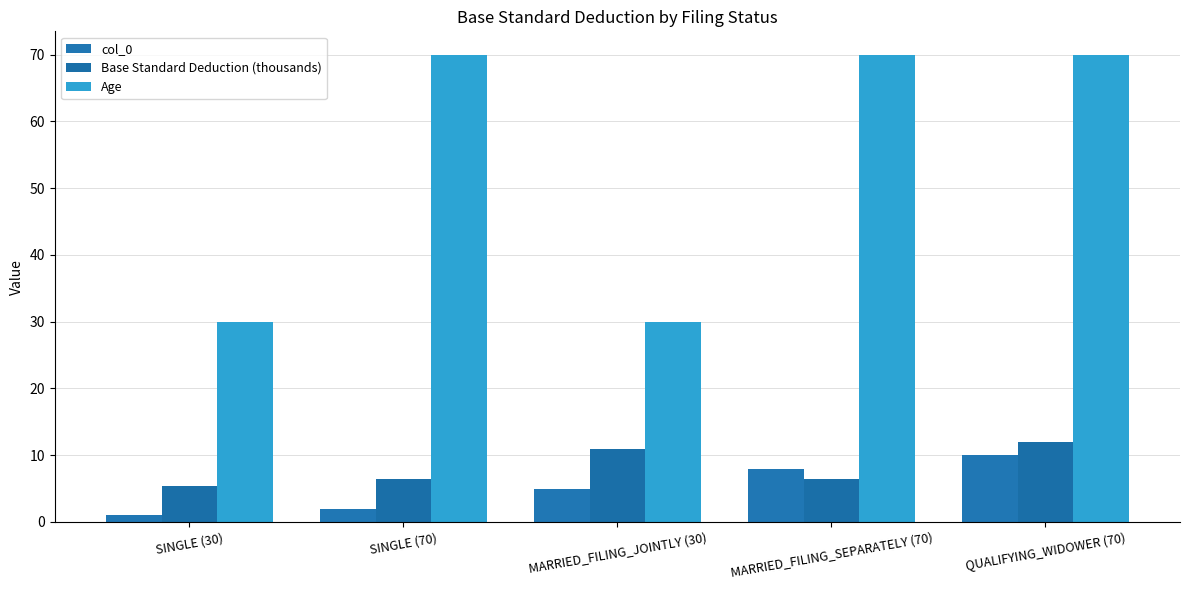

At which label does col_0 reach its peak?

QUALIFYING_WIDOWER (70)